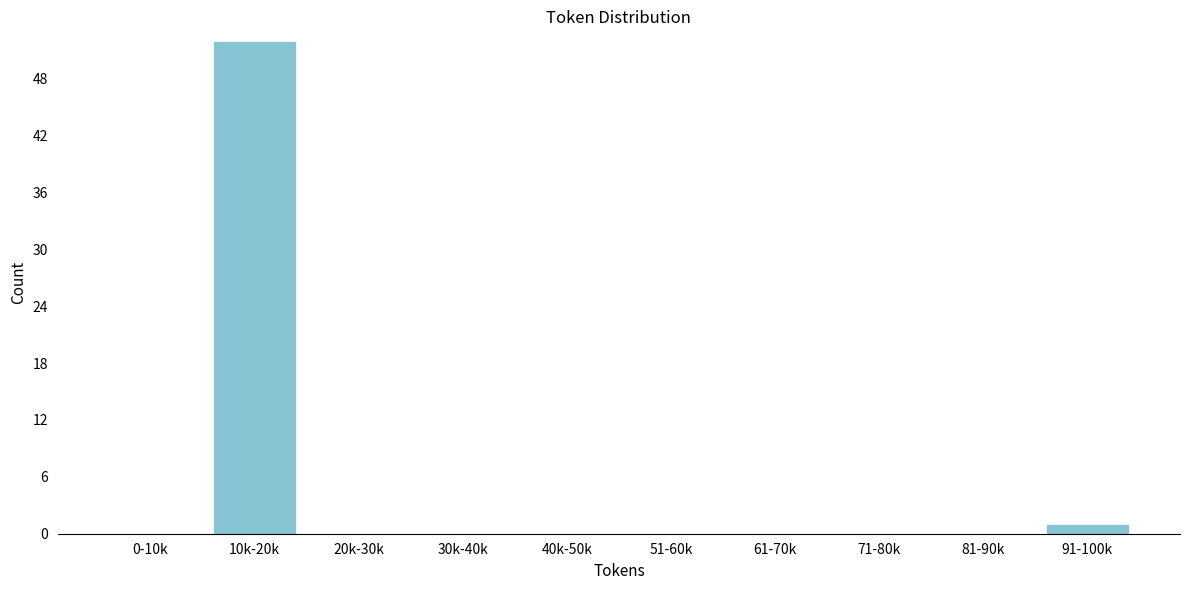

Reading right to left, list all the values displayed in this chart.

91-100k=1	81-90k=0	71-80k=0	61-70k=0	51-60k=0	40k-50k=0	30k-40k=0	20k-30k=0	10k-20k=52	0-10k=0